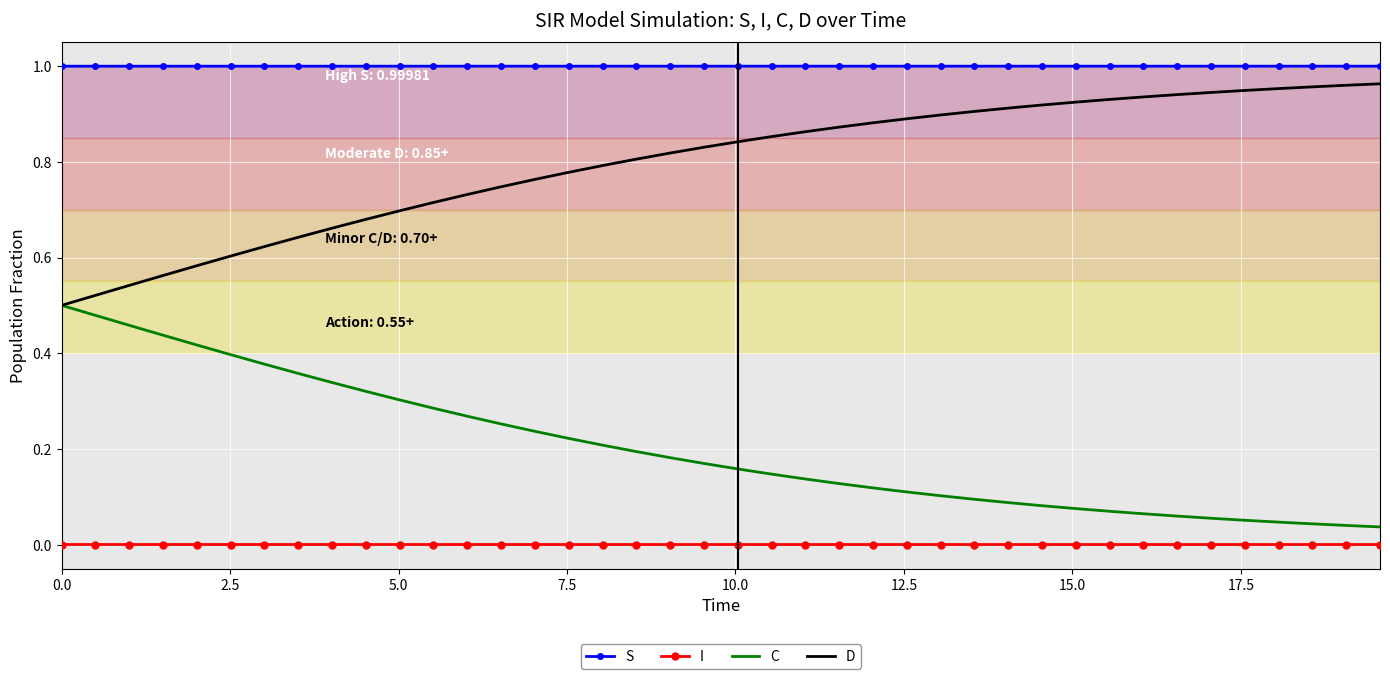

What are all the series names shown in the legend?

S, I, C, D